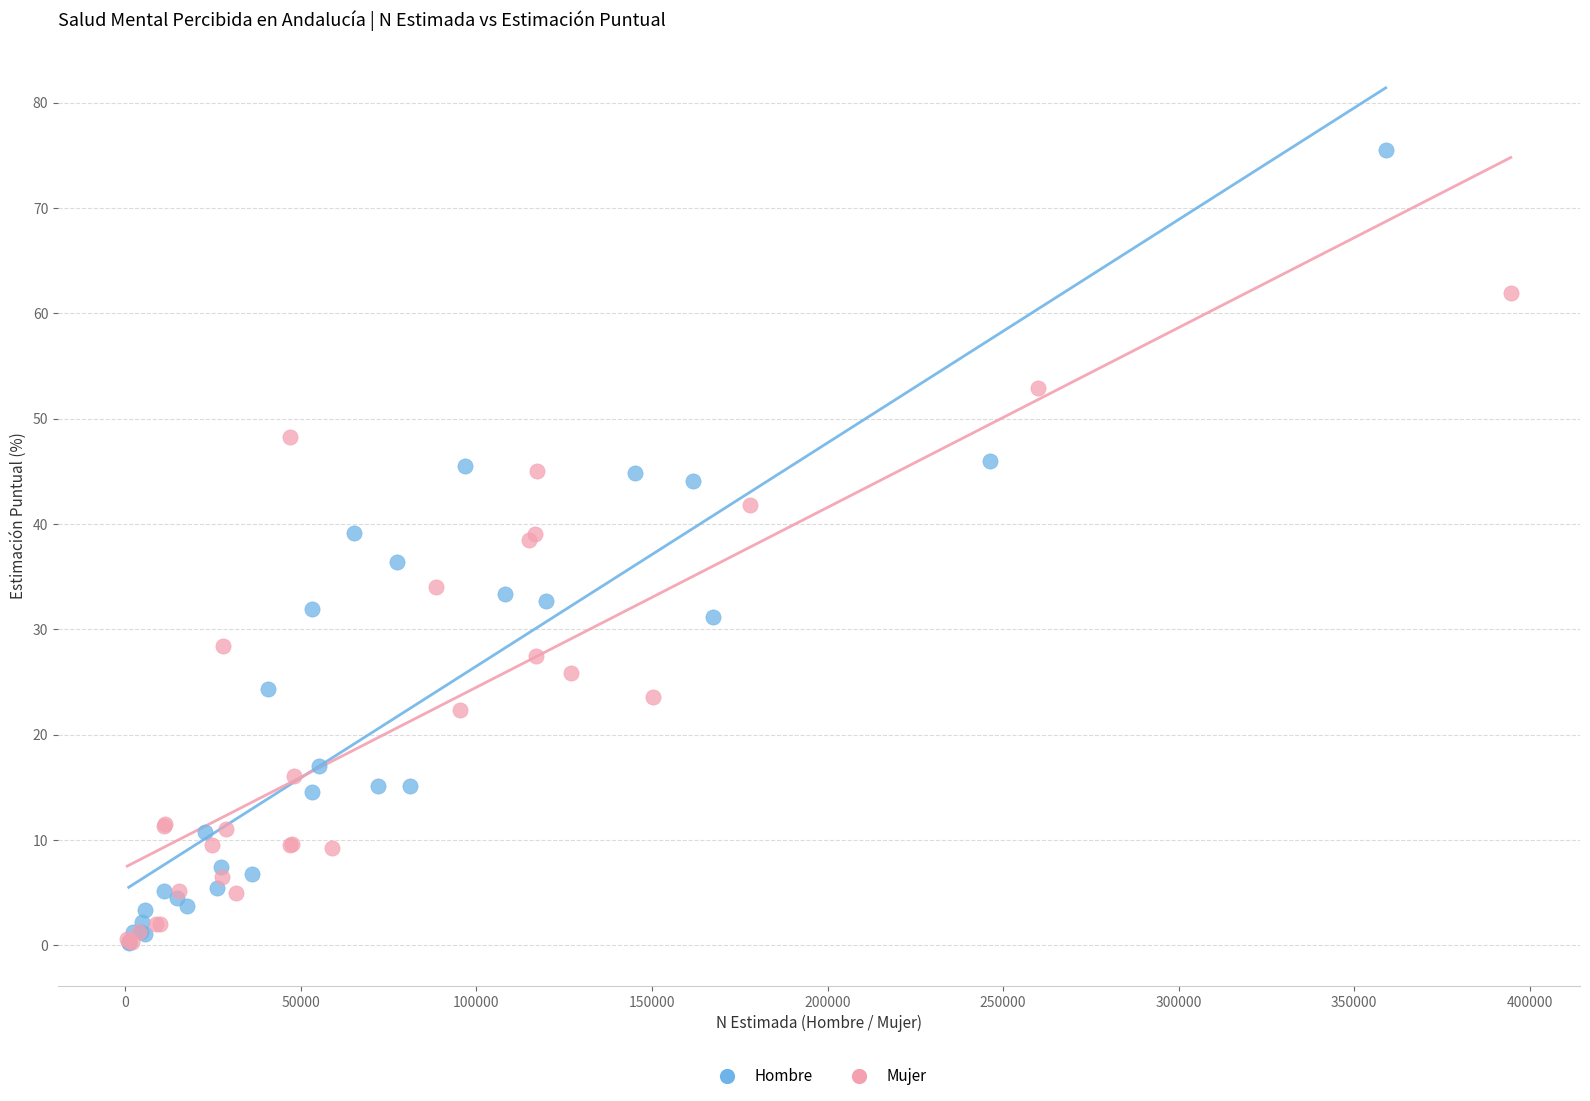

Which series has the widest spread of Y values?

Hombre